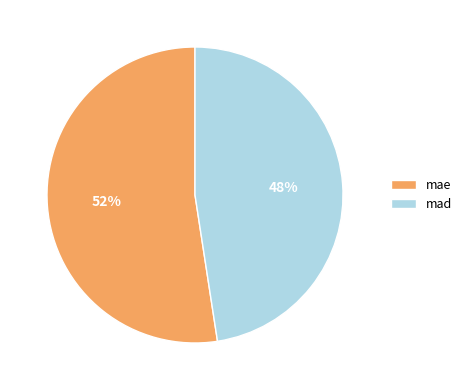

To the nearest percent, what is the combined percentage of mad and mae?

100%